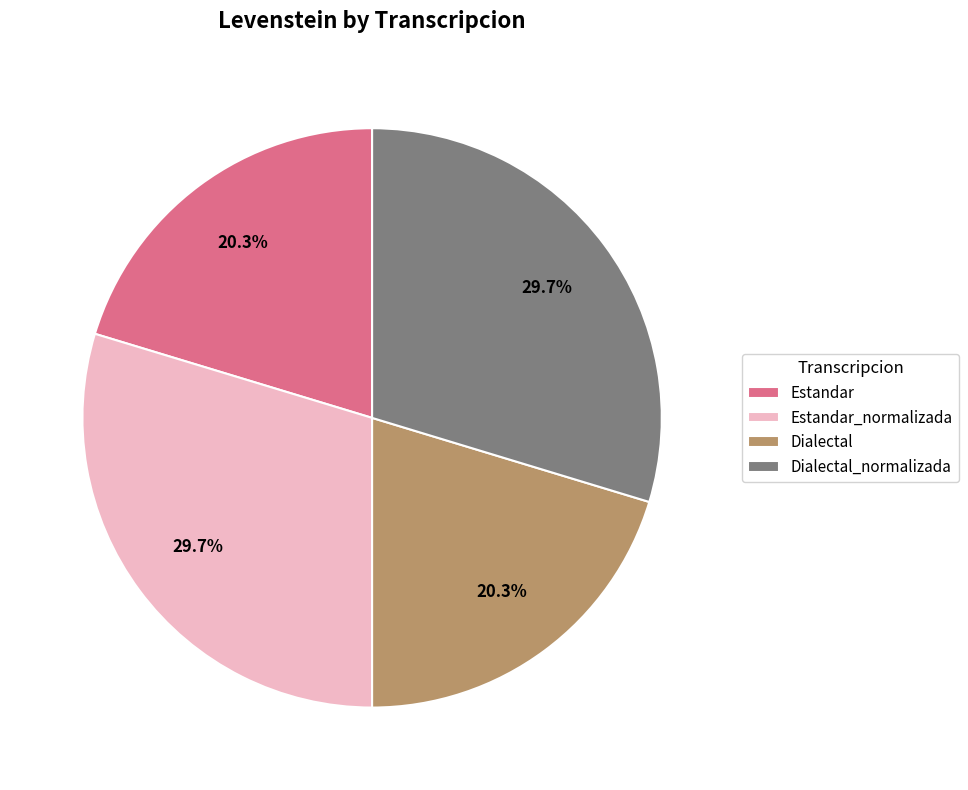

Which has a higher value, Dialectal_normalizada or Estandar?

Dialectal_normalizada